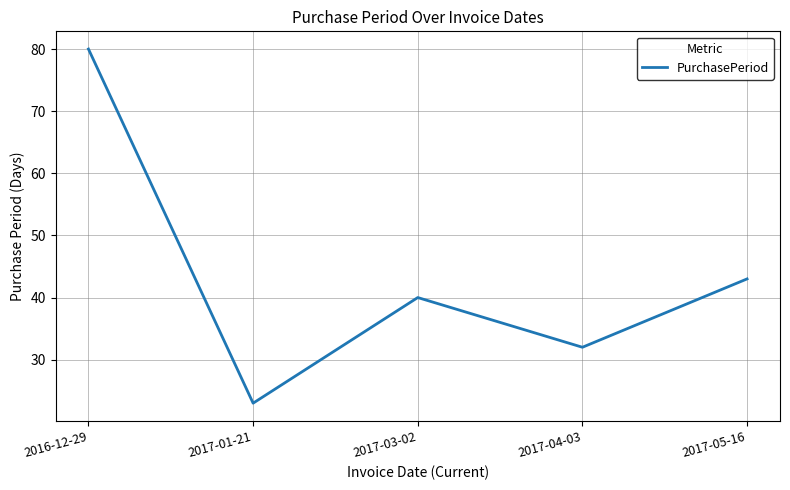

True or false: the data has more than 0 interior local peaks.

True